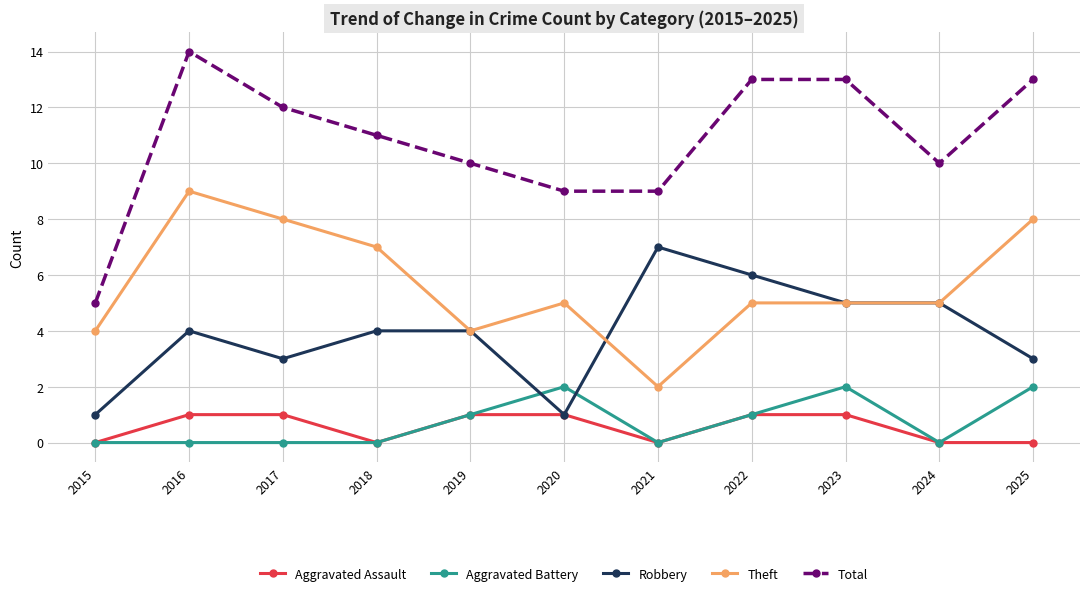

Reading right to left, transcribe all the data shown in this chart.

Aggravated Assault: 2025=0	2024=0	2023=1	2022=1	2021=0	2020=1	2019=1	2018=0	2017=1	2016=1	2015=0
Aggravated Battery: 2025=2	2024=0	2023=2	2022=1	2021=0	2020=2	2019=1	2018=0	2017=0	2016=0	2015=0
Robbery: 2025=3	2024=5	2023=5	2022=6	2021=7	2020=1	2019=4	2018=4	2017=3	2016=4	2015=1
Theft: 2025=8	2024=5	2023=5	2022=5	2021=2	2020=5	2019=4	2018=7	2017=8	2016=9	2015=4
Total: 2025=13	2024=10	2023=13	2022=13	2021=9	2020=9	2019=10	2018=11	2017=12	2016=14	2015=5